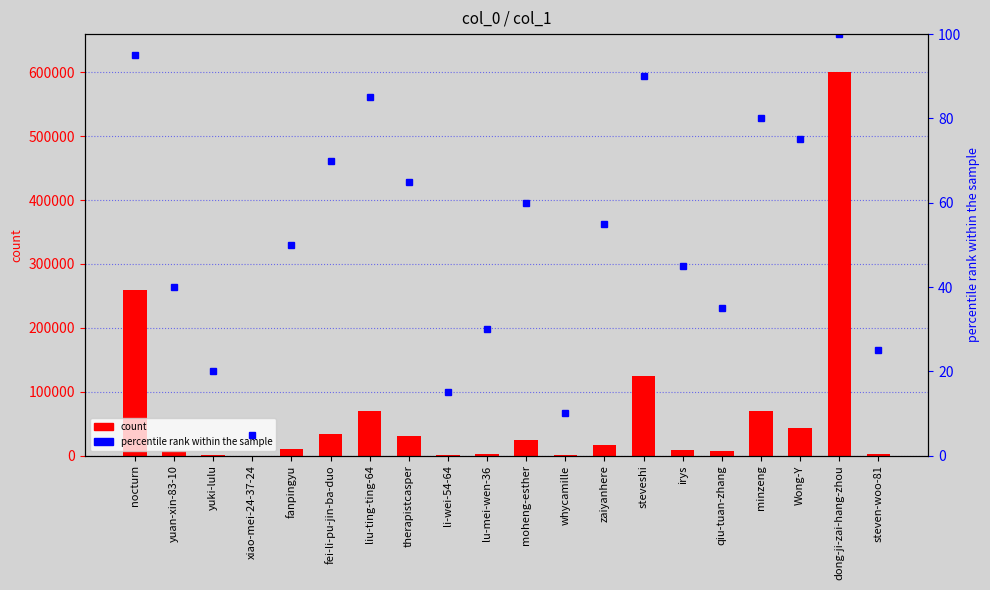

What position from the right is yuki-lulu?

18